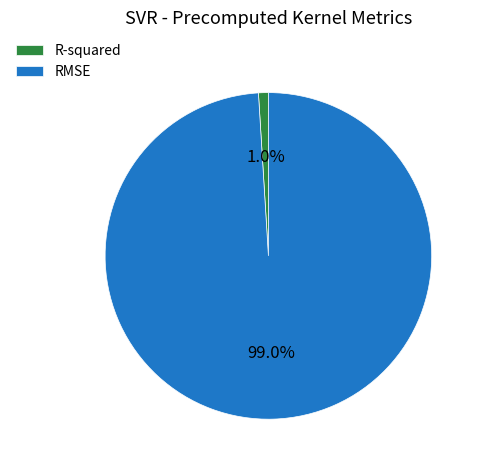

Is it true that R-squared is 1% of the pie?

True